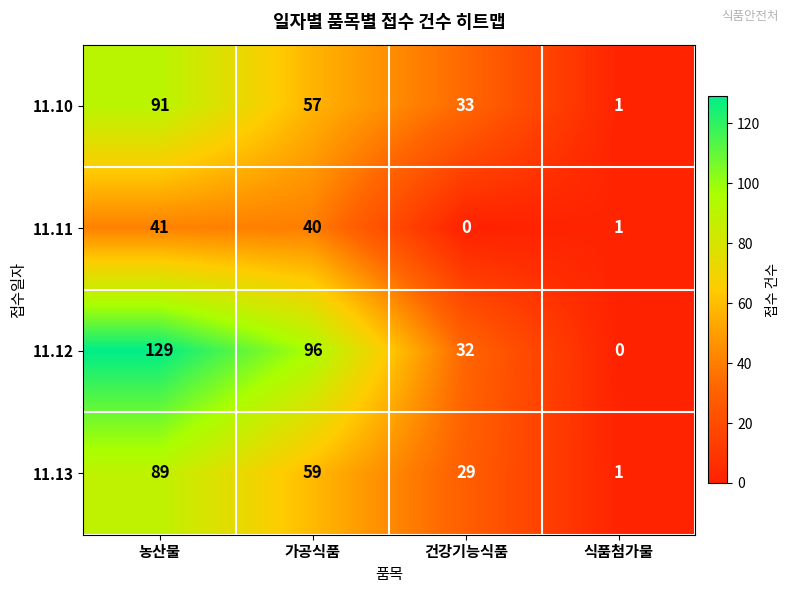

At how many categories does at least one series exceed 76?

2